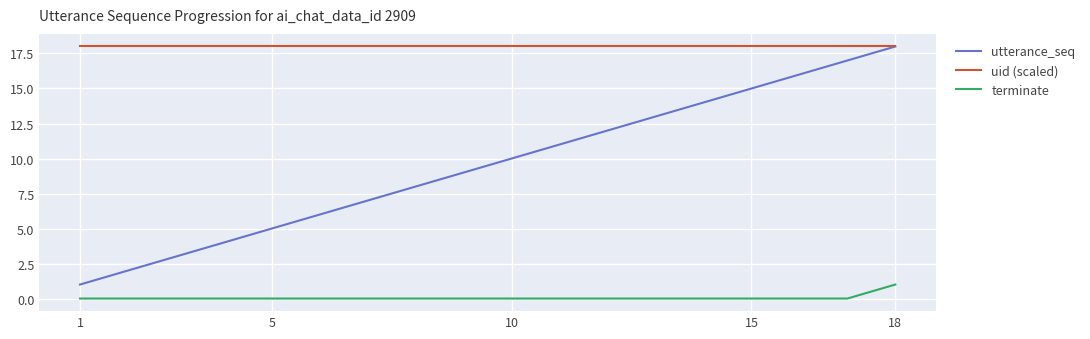

List the series in order of their overall mean, lowest first.

terminate, utterance_seq, uid (scaled)